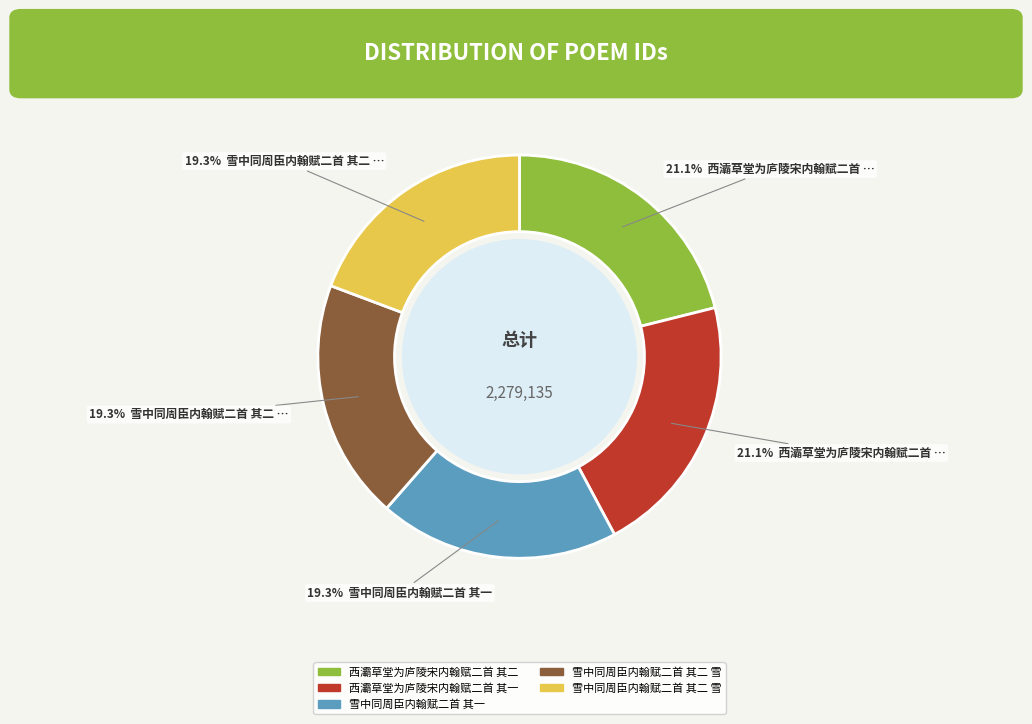

Is there any slice that represents more than half of the pie?

No